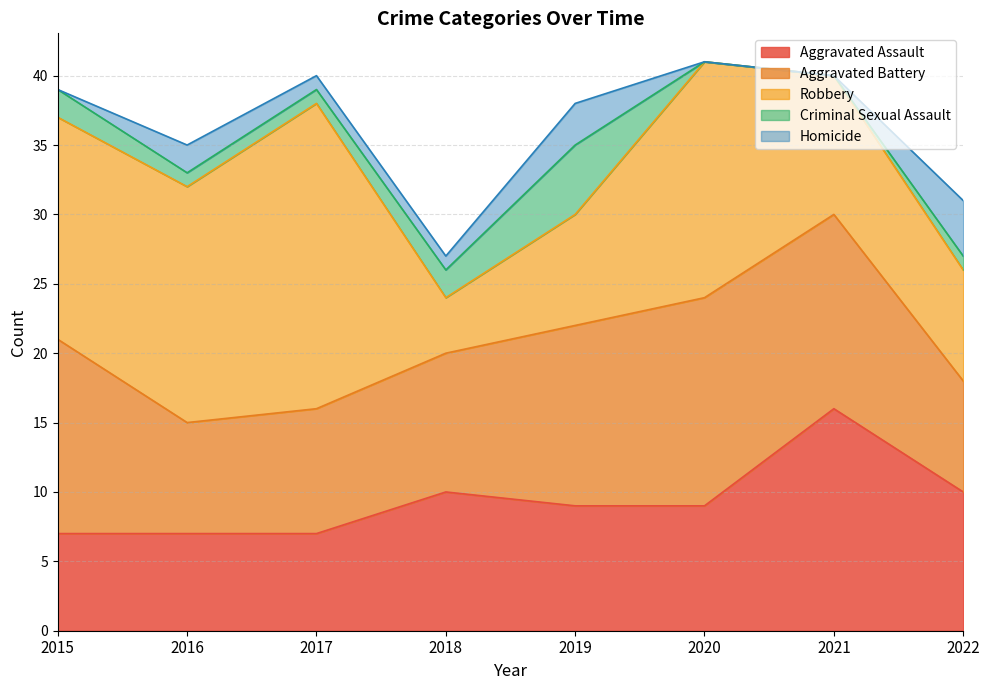

Does the chart display data point markers on the line(s)?

No